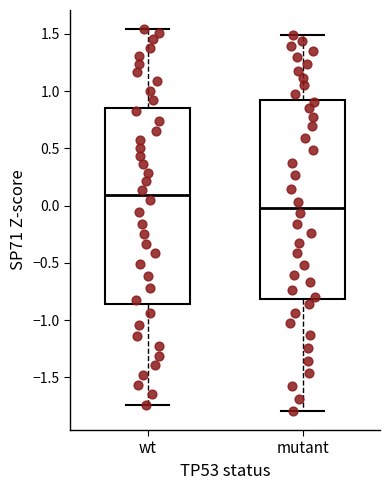

Where does the lower whisker of the box for mutant end on the y-axis? The values are not printed on the chart, so give them approximately, as read against the axis.

-1.80